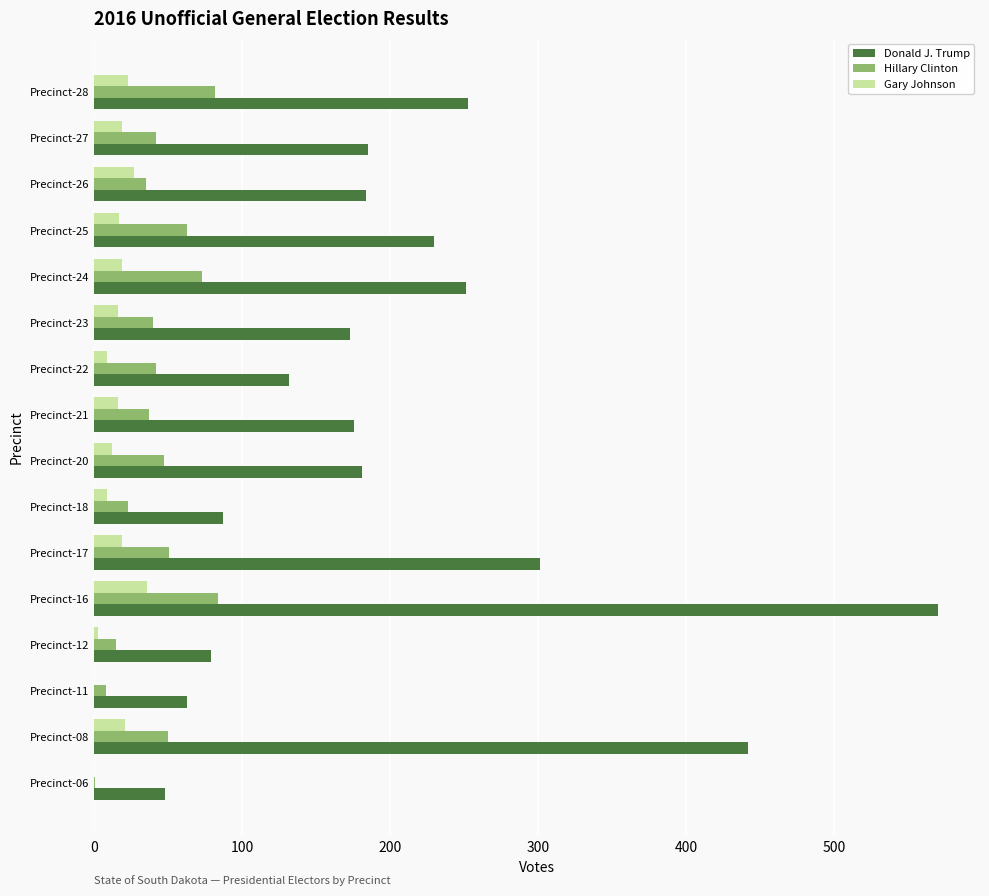

Between Precinct-08 and Precinct-17, which series saw the biggest shift?

Donald J. Trump